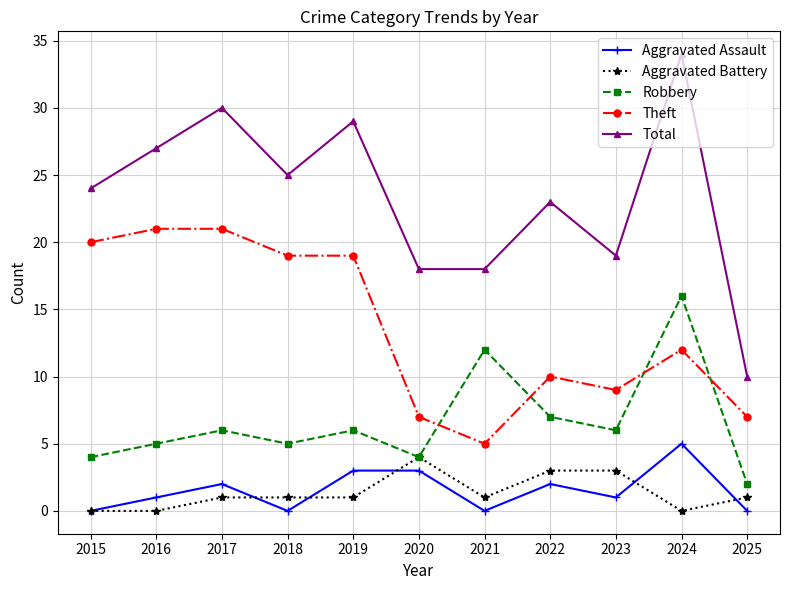

True or false: Total and Aggravated Battery cross at least once.

False